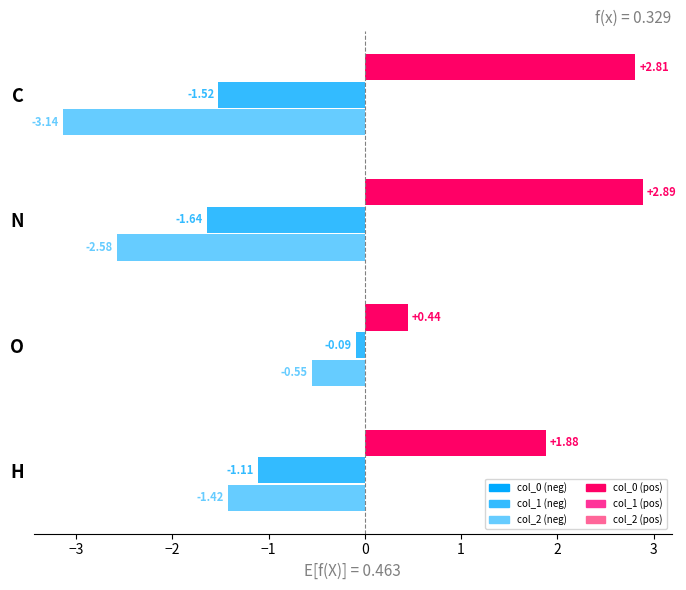

At which category does the chart reach its peak across all series?

N